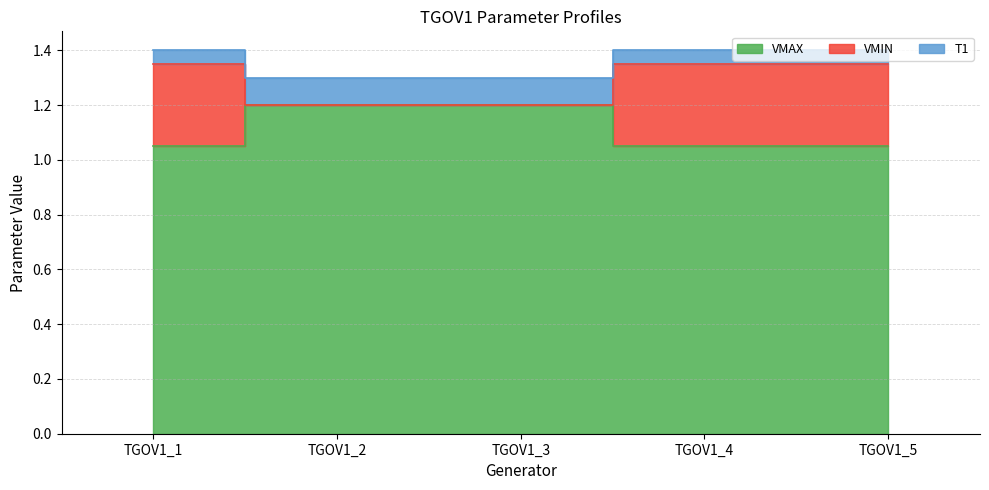

True or false: VMIN and VMAX cross at least once.

False